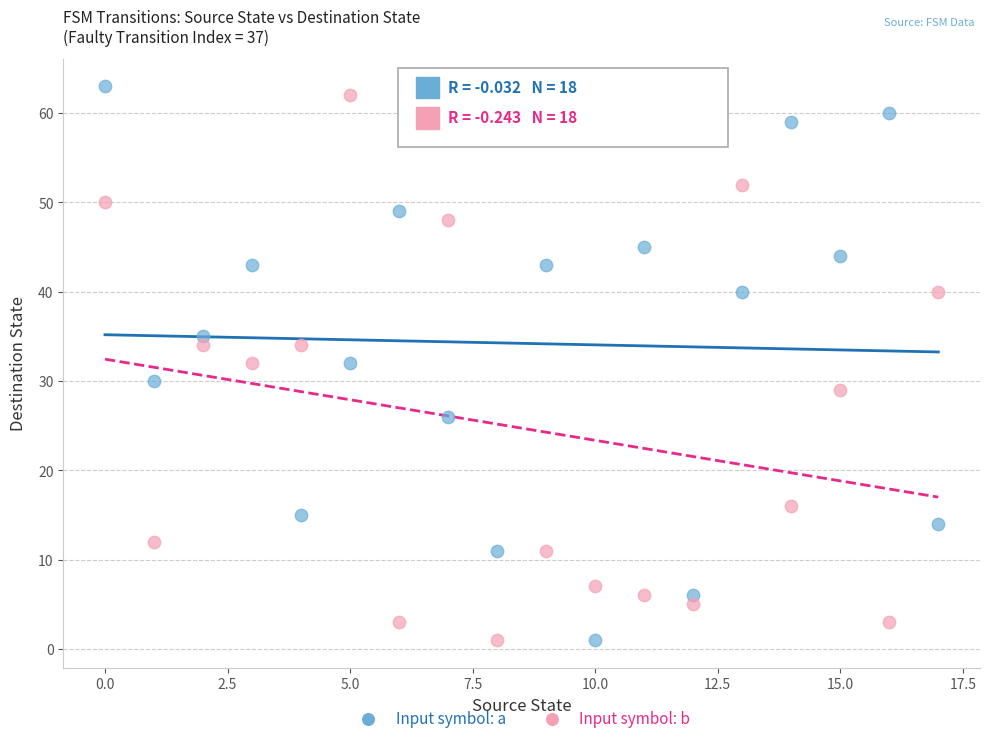

Across all data points, what is the range of Y values (max minus min)?

62